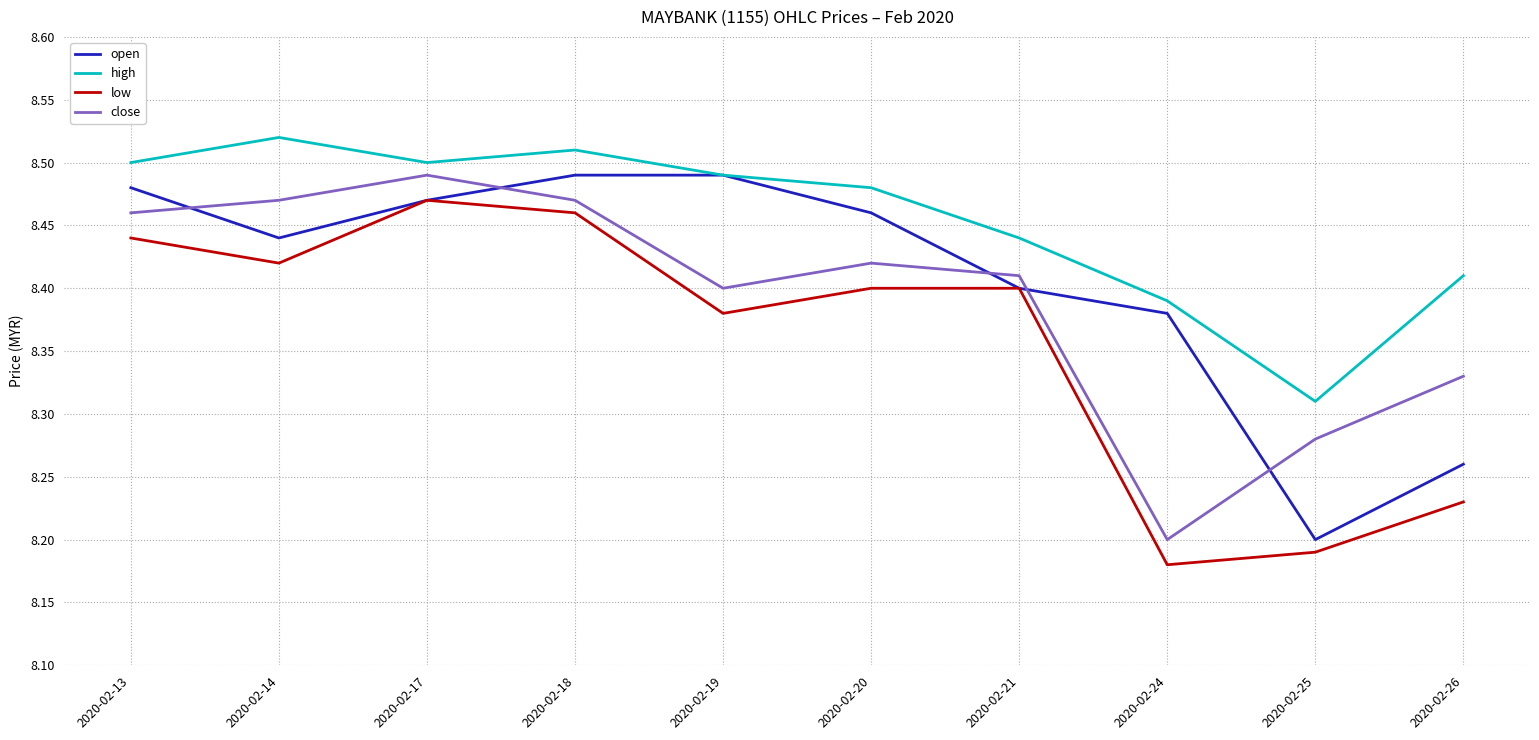

Where is the first local maximum for low?

2020-02-17